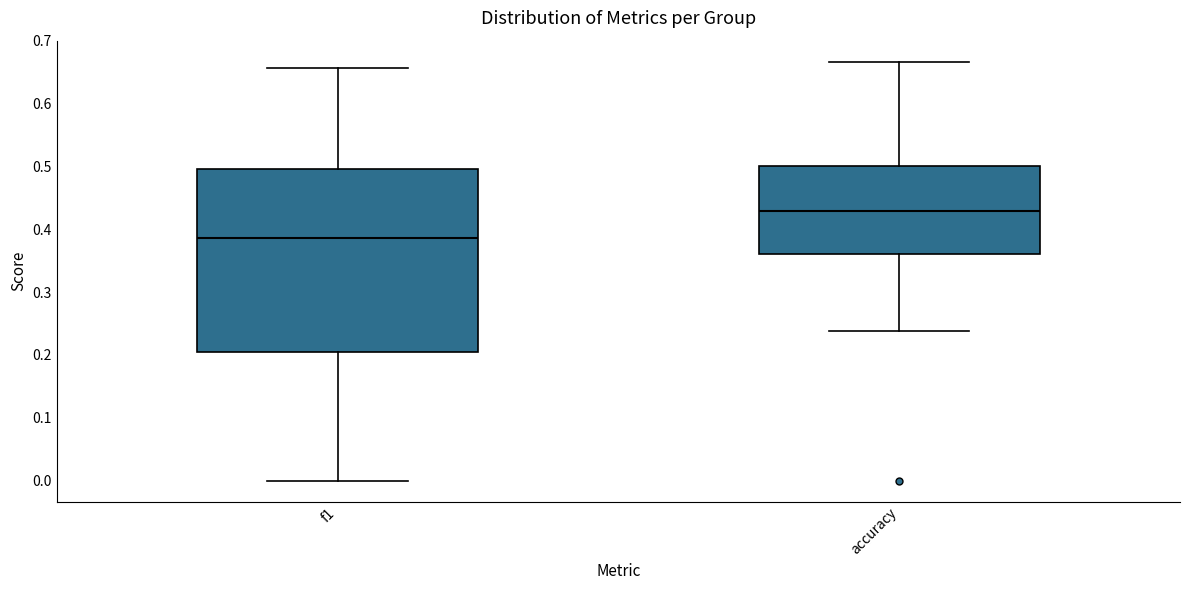

Which box's median line is the lowest?

f1